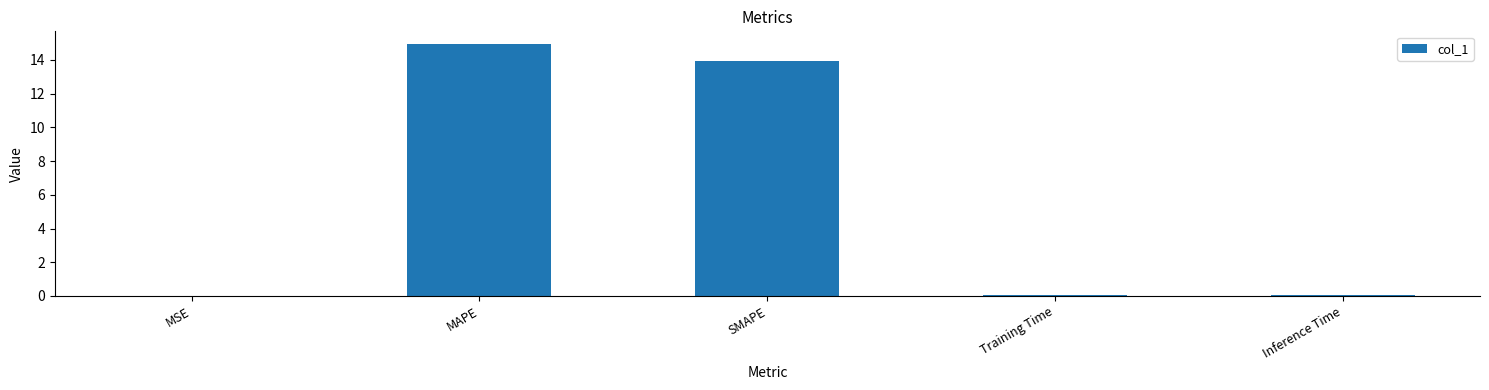

What is the sum of the values at MAPE and SMAPE?

28.9